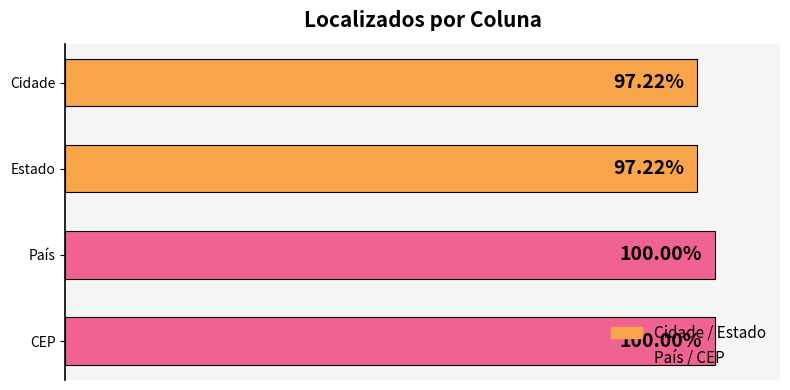

Which has a higher value, CEP or Estado?

CEP